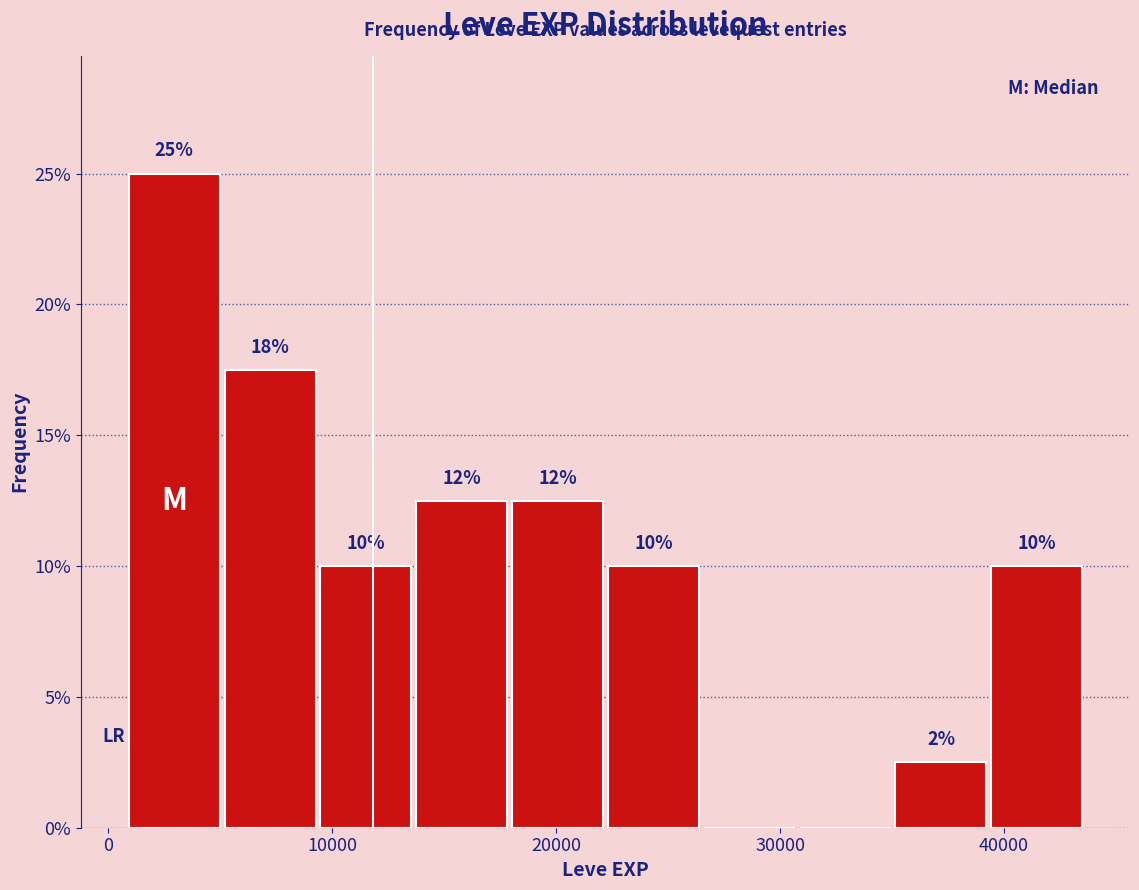

Which range on the x-axis has the tallest bar?

1000 to 5000